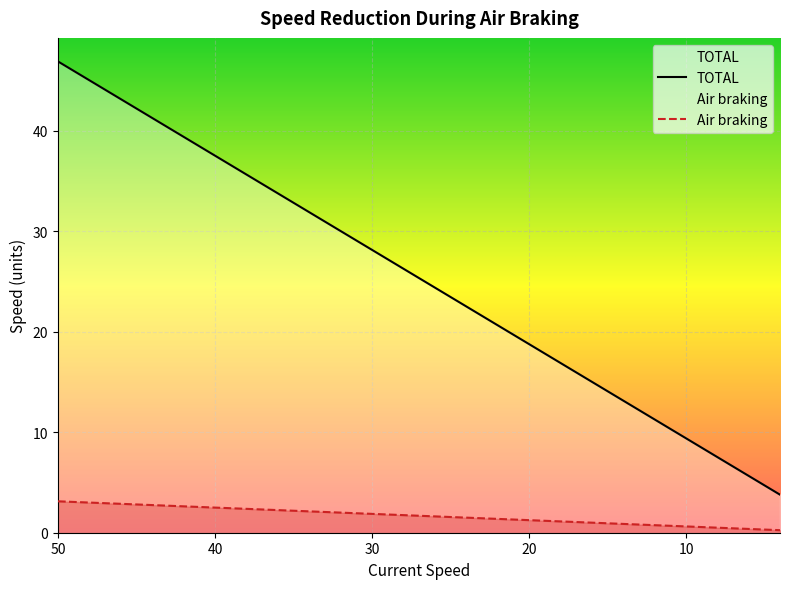

What is the sum of the TOTAL values at 9.33734038046548 and 18.990620290762283?

1.8